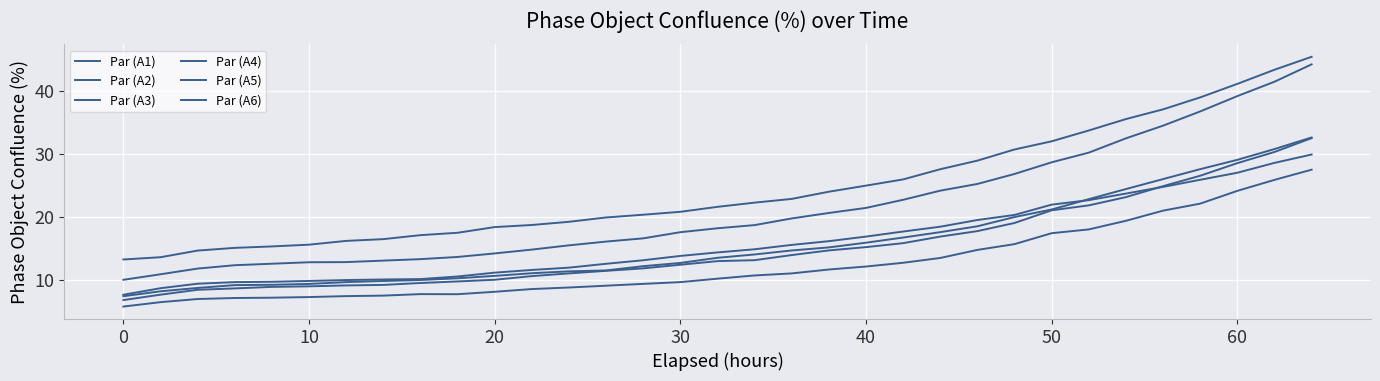

Does the chart have visible grid lines?

Yes